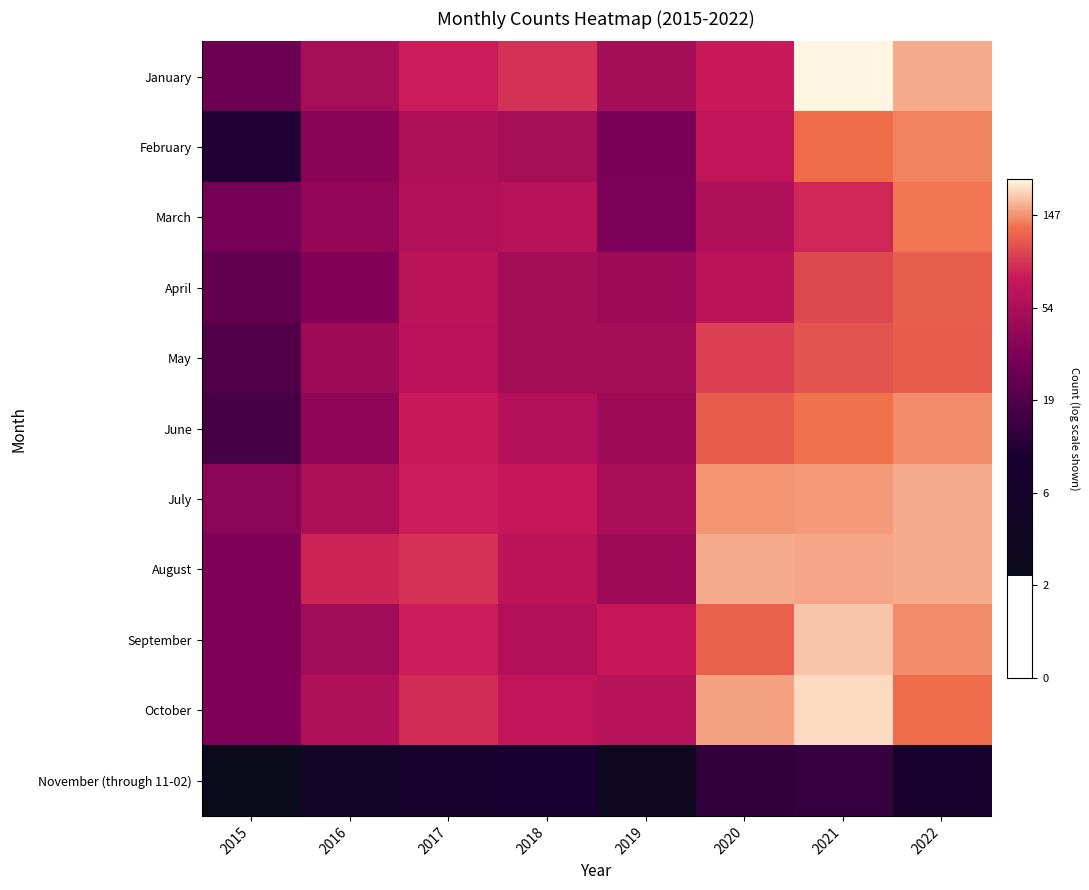

How many categories are shown in the chart?

8